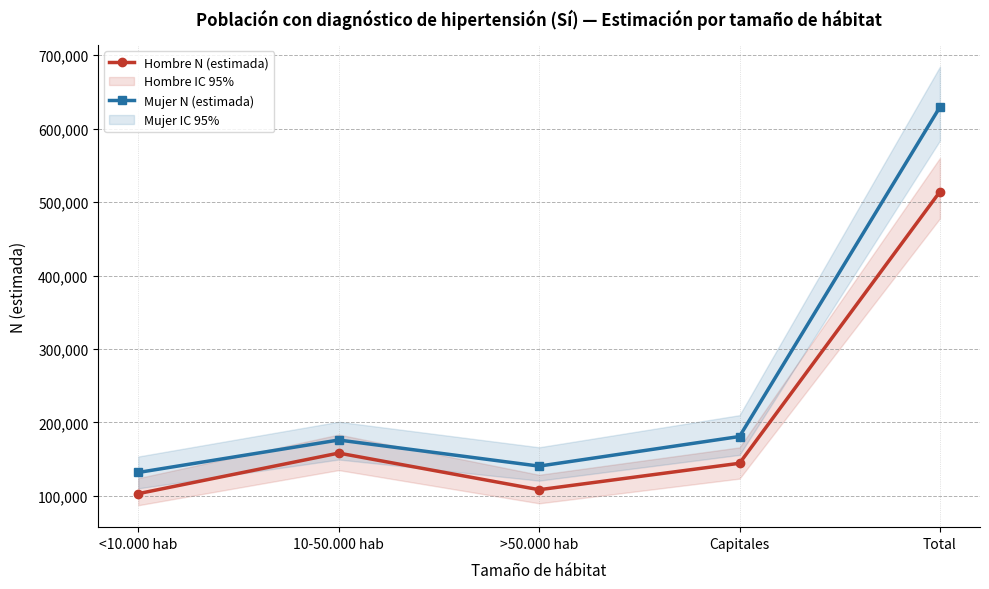

Where is the first local maximum for Mujer N (estimada)?

10-50.000 hab